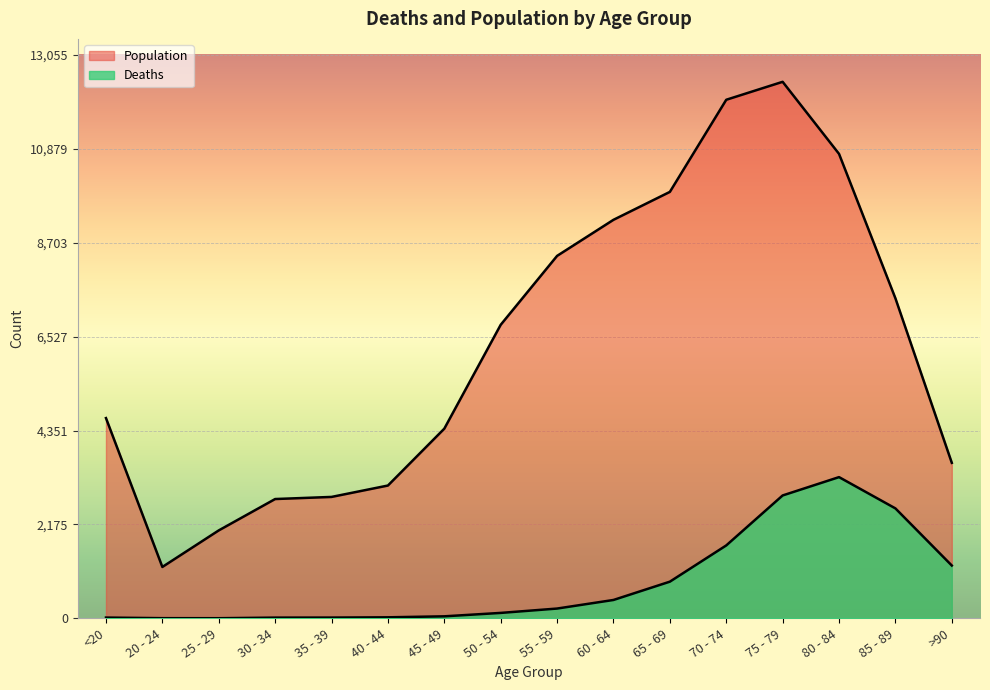

Reading left to right, extract all data points from this chart.

Deaths: <20=18	20 - 24=4	25 - 29=3	30 - 34=17	35 - 39=18	40 - 44=24	45 - 49=47	50 - 54=126	55 - 59=227	60 - 64=426	65 - 69=850	70 - 74=1690	75 - 79=2848	80 - 84=3273	85 - 89=2548	>90=1224
Population: <20=4641	20 - 24=1191	25 - 29=2038	30 - 34=2765	35 - 39=2814	40 - 44=3078	45 - 49=4396	50 - 54=6803	55 - 59=8400	60 - 64=9236	65 - 69=9883	70 - 74=12018	75 - 79=12434	80 - 84=10764	85 - 89=7417	>90=3604